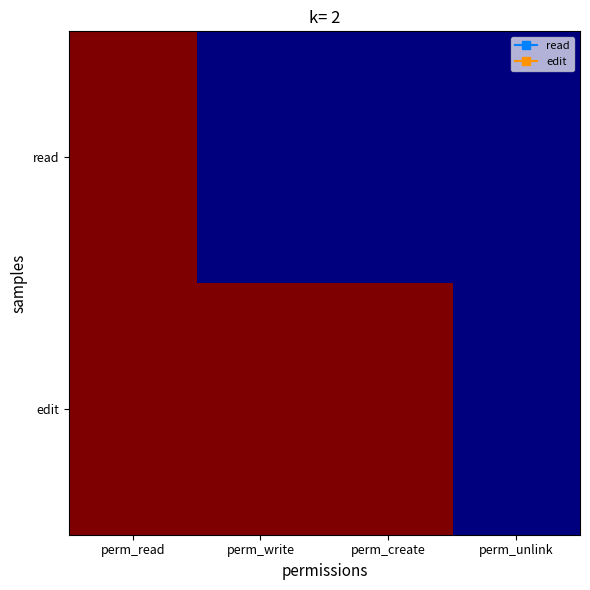

Reading right to left, what are all the values shown in this chart?

read: perm_unlink=0	perm_create=0	perm_write=0	perm_read=1
edit: perm_unlink=0	perm_create=1	perm_write=1	perm_read=1